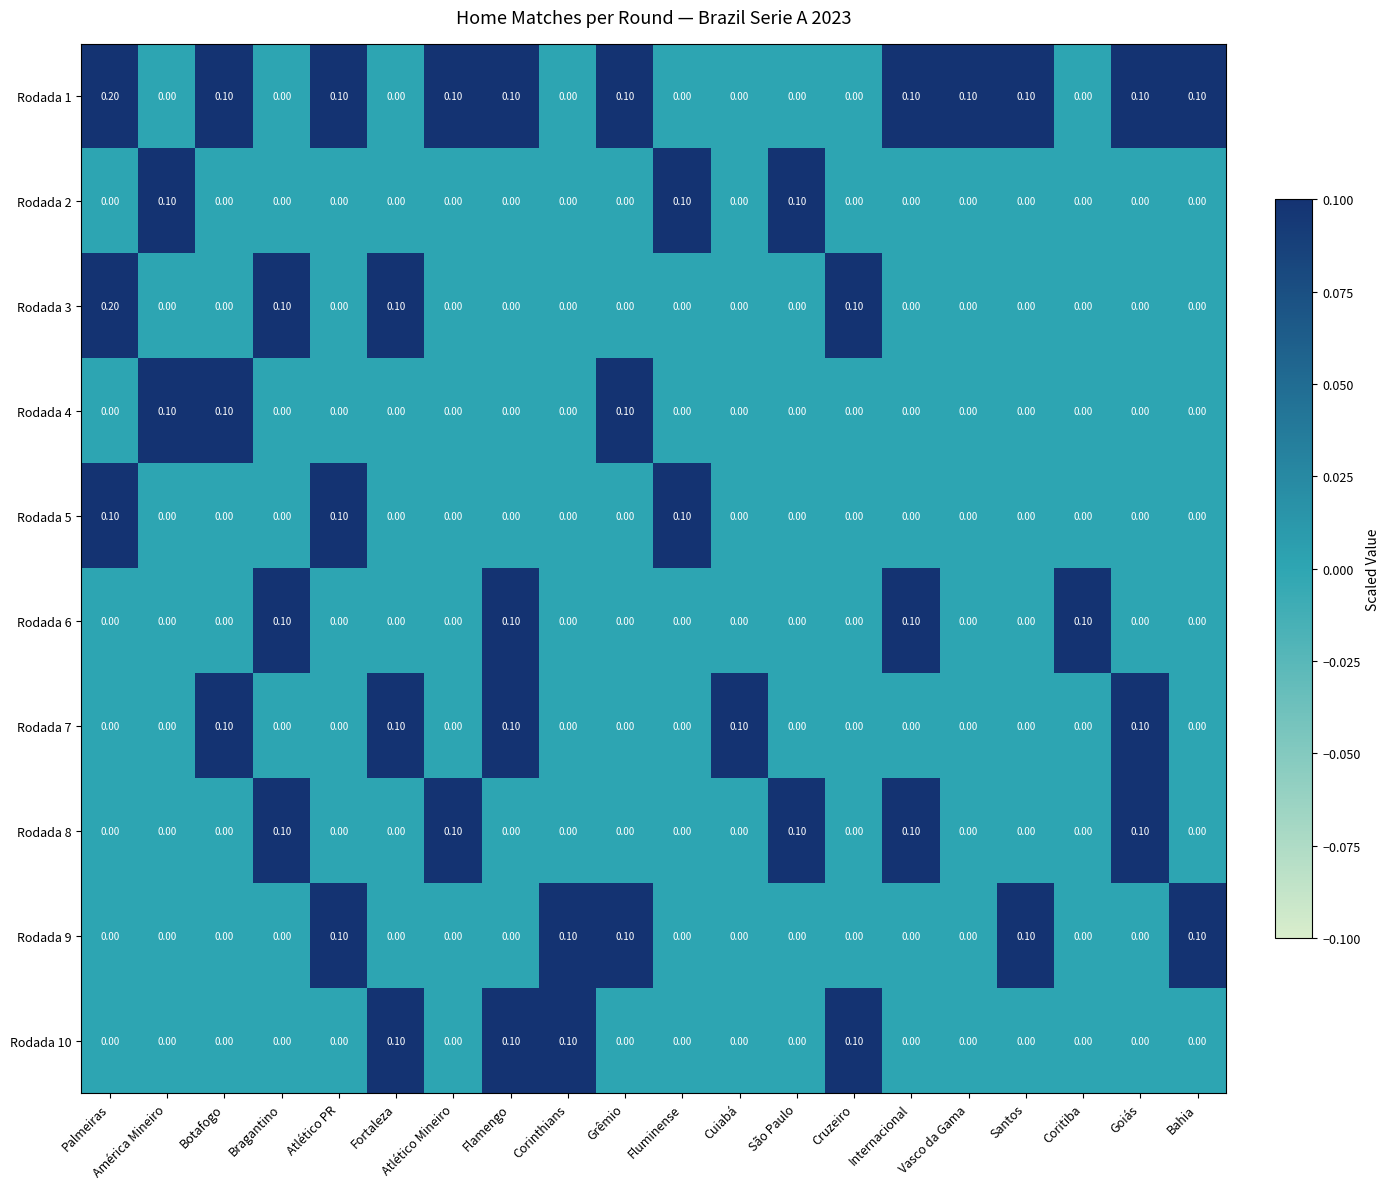

What is the sum of all Rodada 4 values?

0.3